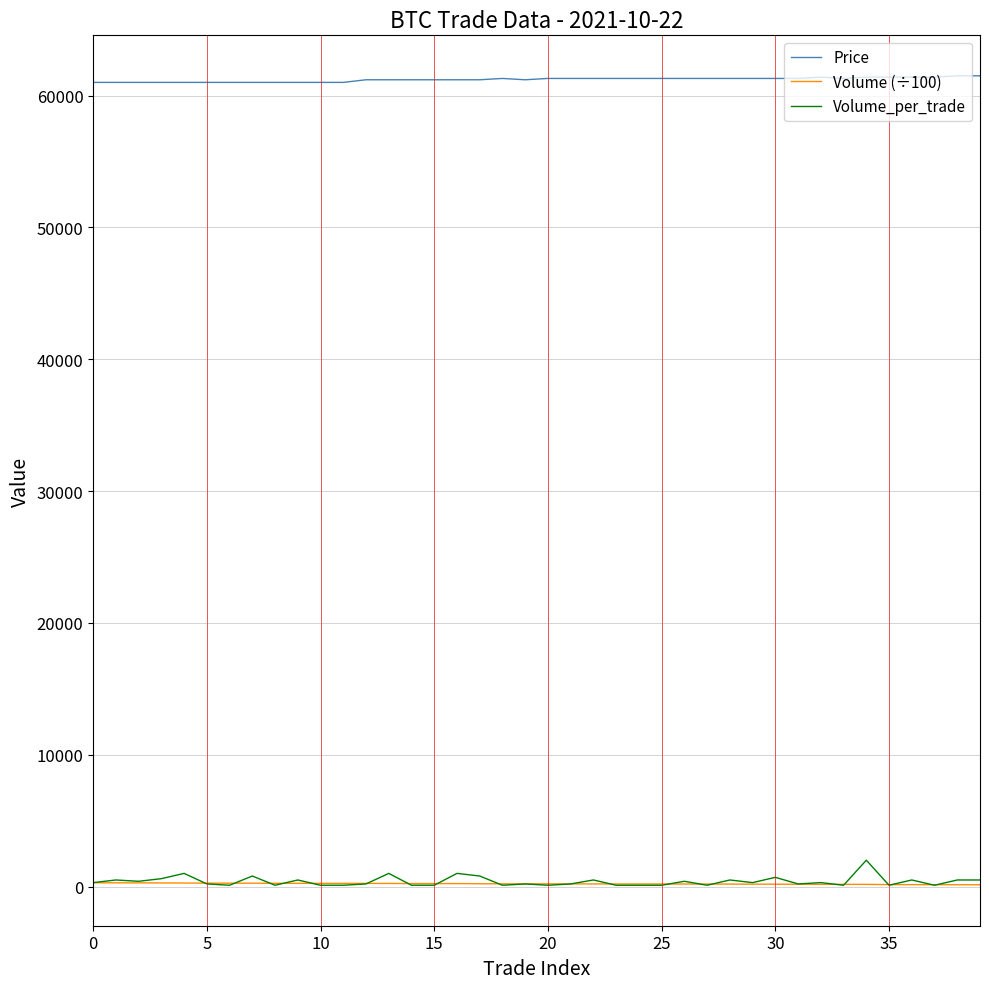

Which series has the widest spread of values?

Volume_per_trade